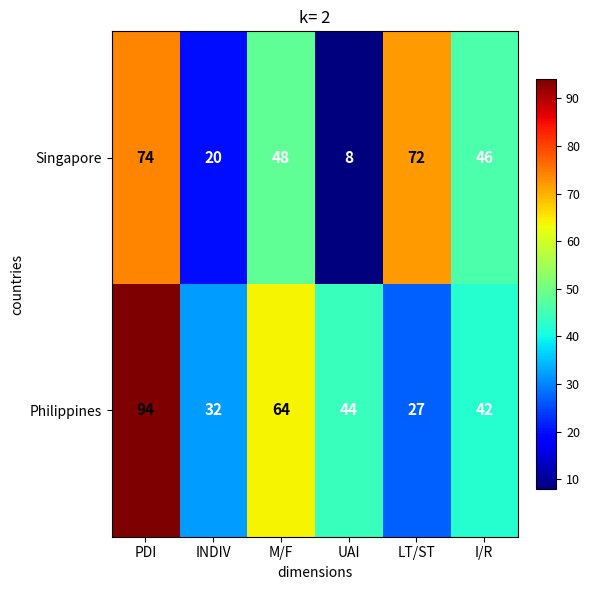

Where does the Singapore series first go above 48?

PDI